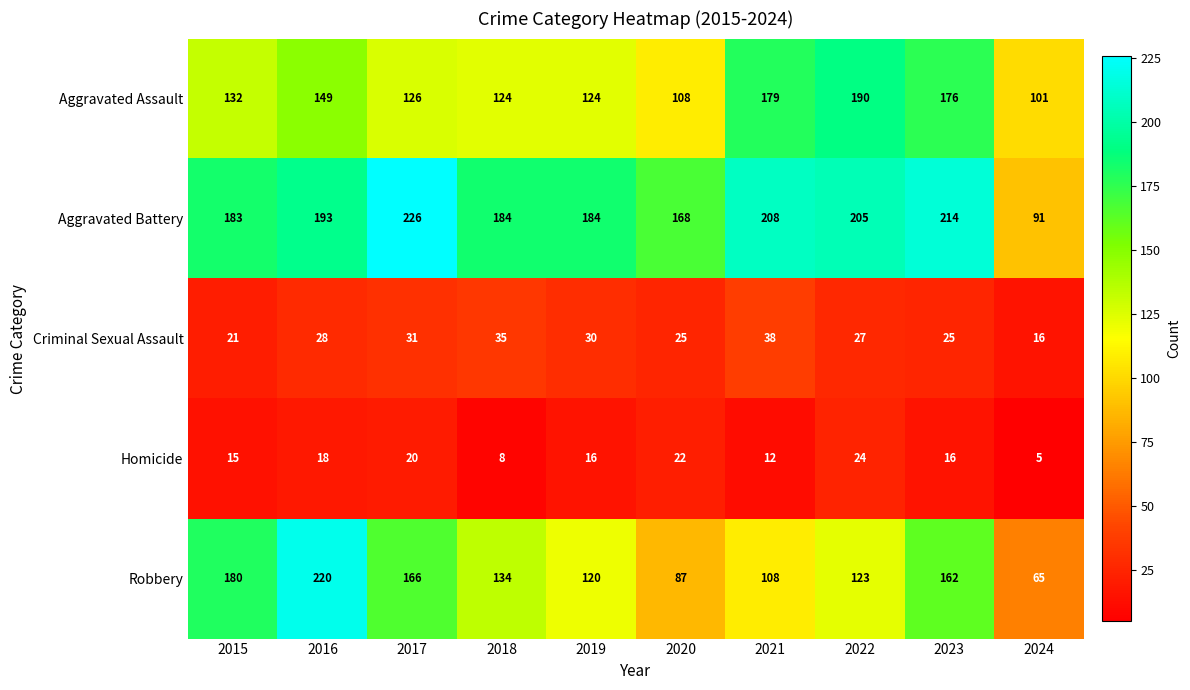

Which category has the highest value across all series?

2017